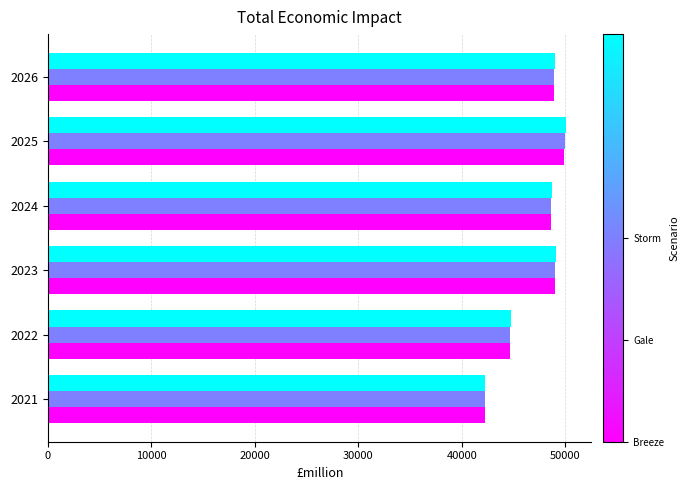

What is the total value across all series at 2026?

146817.3